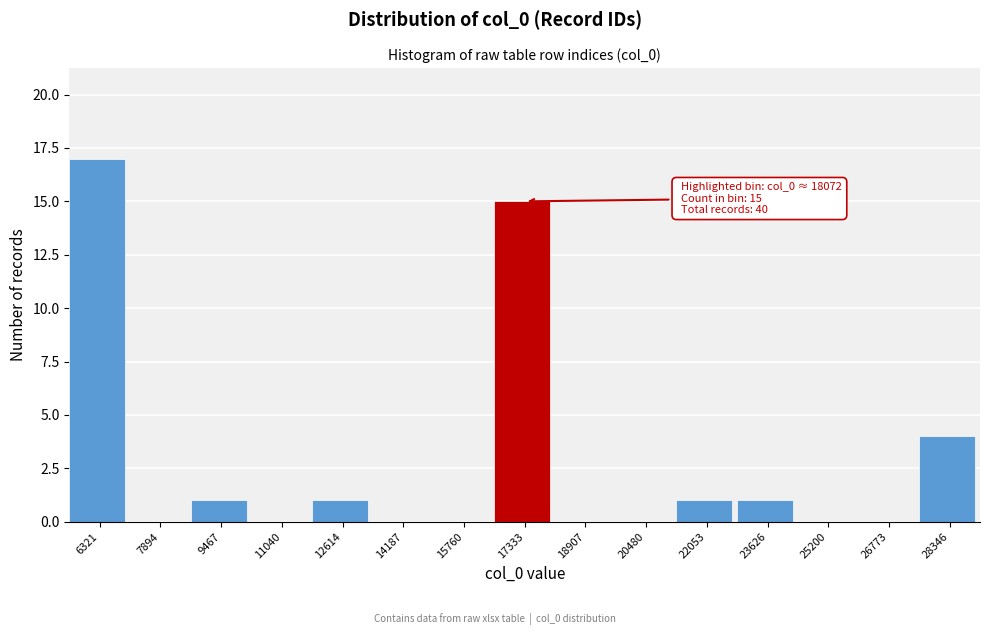

Reading left to right, list all the values displayed in this chart.

6321=17	7894=0	9467=1	11040=0	12614=1	14187=0	15760=0	17333=15	18907=0	20480=0	22053=1	23626=1	25200=0	26773=0	28346=4